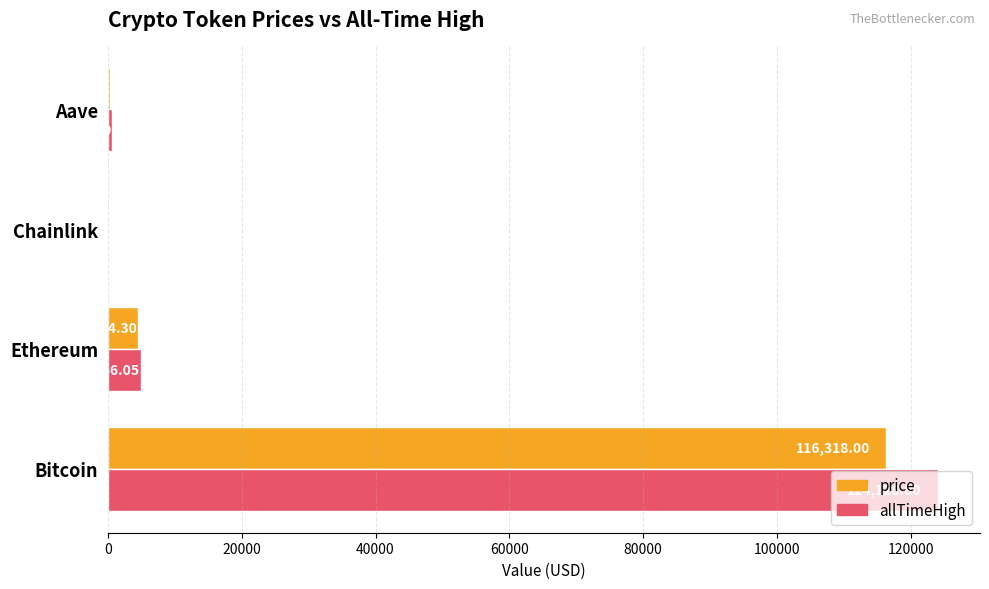

Is the value of allTimeHigh at Aave greater than the value of price at Ethereum?

No